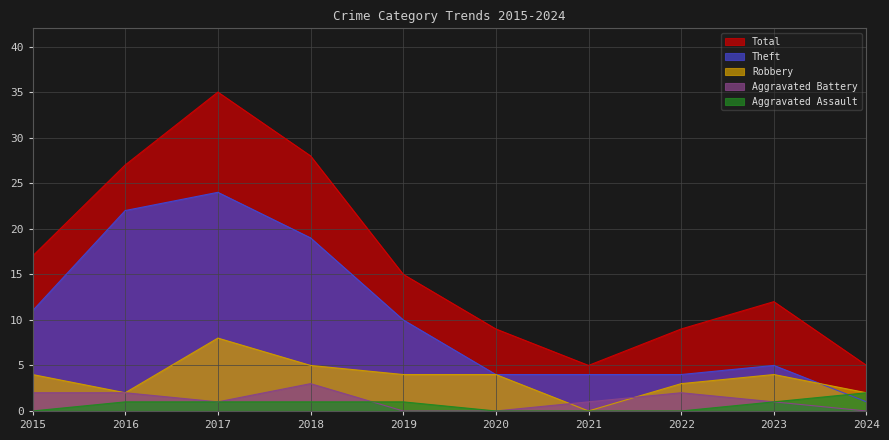

Read the Robbery value at 2019.

4